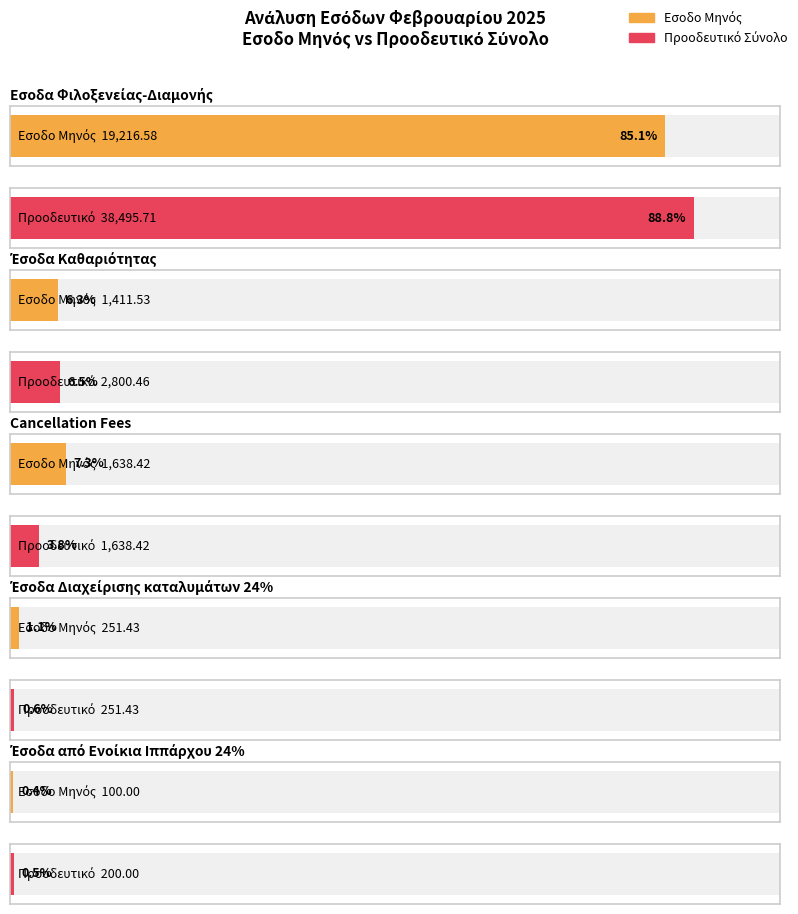

Which has a higher value, Προοδευτικό Σύνολο or Εσοδο Μηνός?

Προοδευτικό Σύνολο